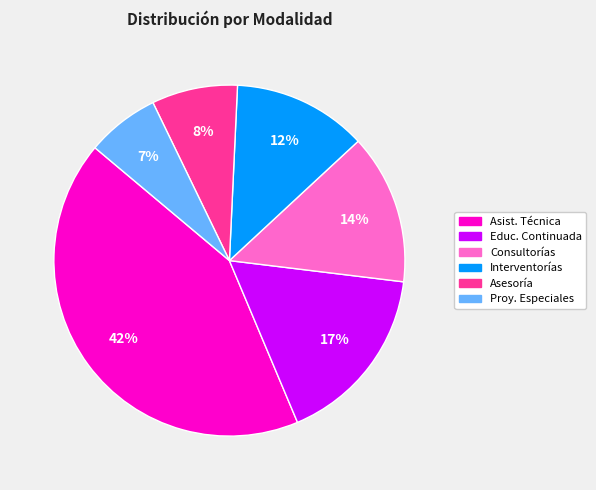

Does any single category account for the majority?

No